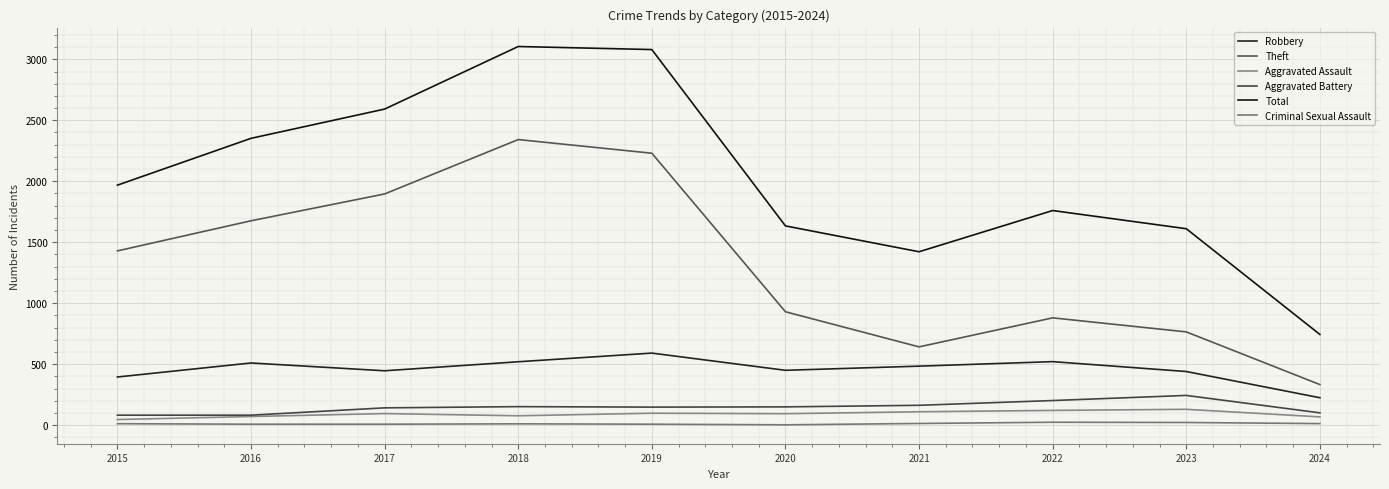

True or false: Criminal Sexual Assault and Theft intersect in this chart.

False